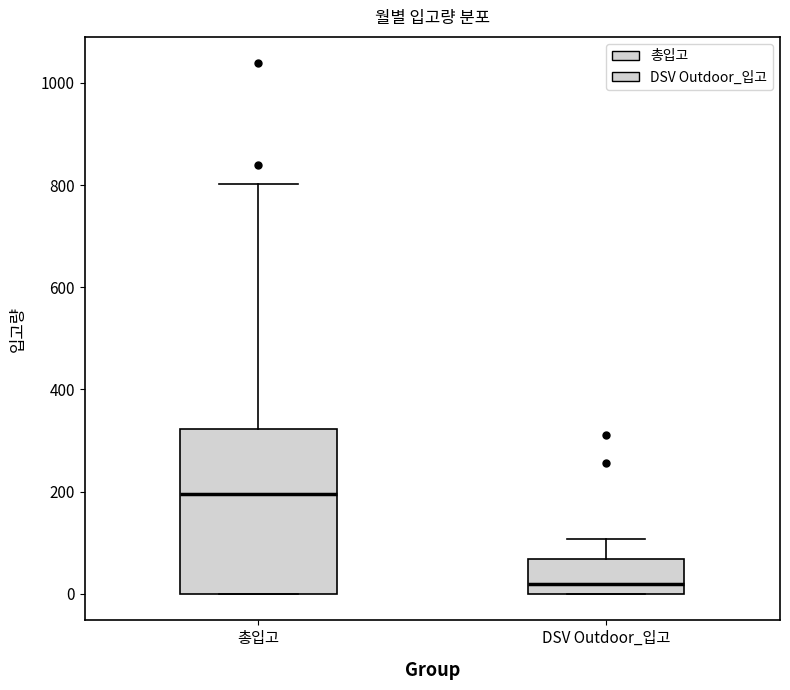

Reading left to right, read every box against the y-axis: the position of its median line, the range the box covers, and the ends of its whiskers. The values are not printed on the chart, so give them approximately, as read against the axis.

총입고: median 200, box 0 to 320, whiskers 0 to 800
DSV Outdoor_입고: median 20, box 0 to 60, whiskers 0 to 100